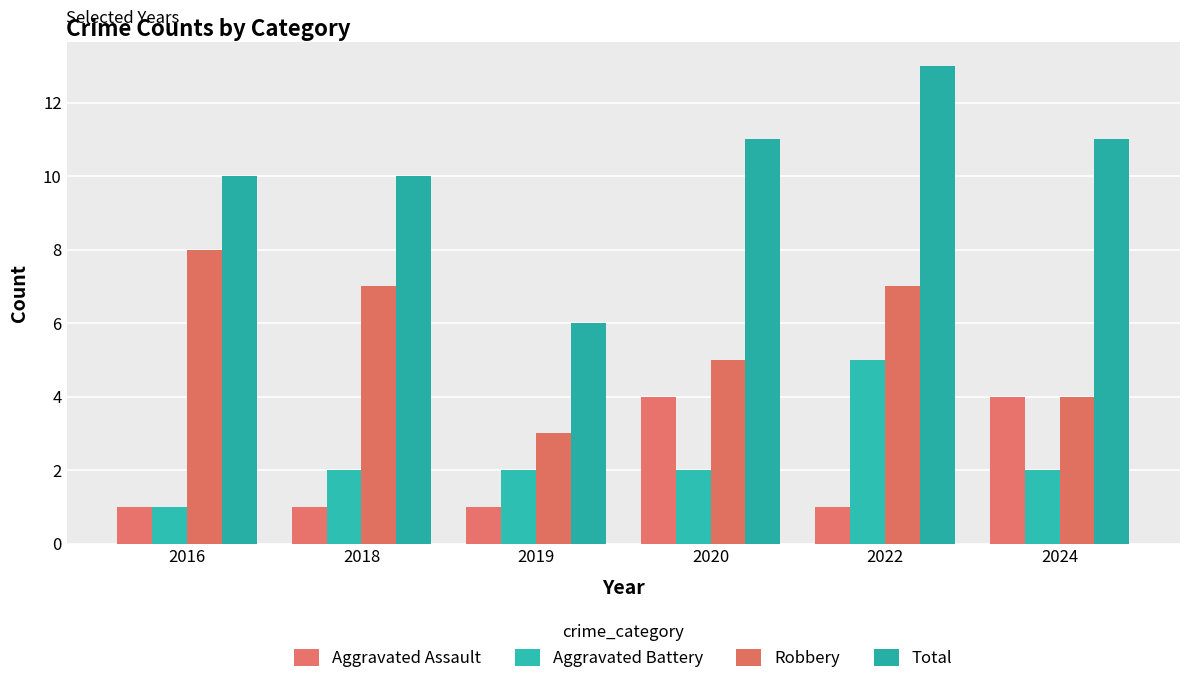

Does the chart contain stacked bars?

No